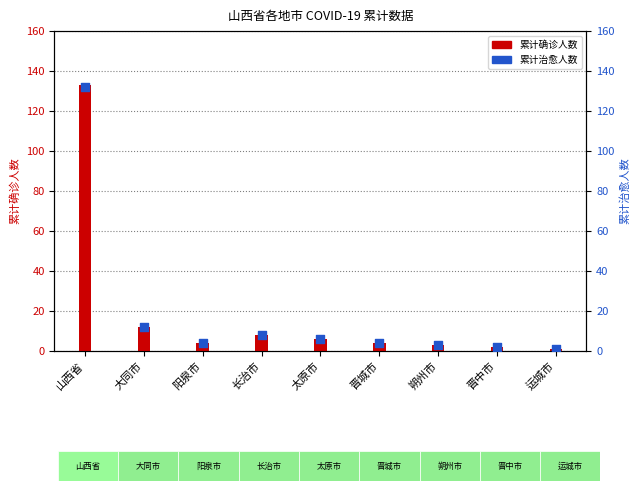

What is the total value across all series at 长治市?

16